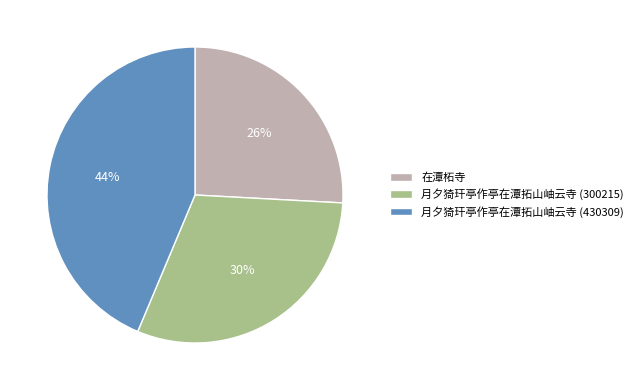

Between 月夕猗玕亭作亭在潭拓山岫云寺 (300215) and 在潭柘寺, which is larger?

月夕猗玕亭作亭在潭拓山岫云寺 (300215)